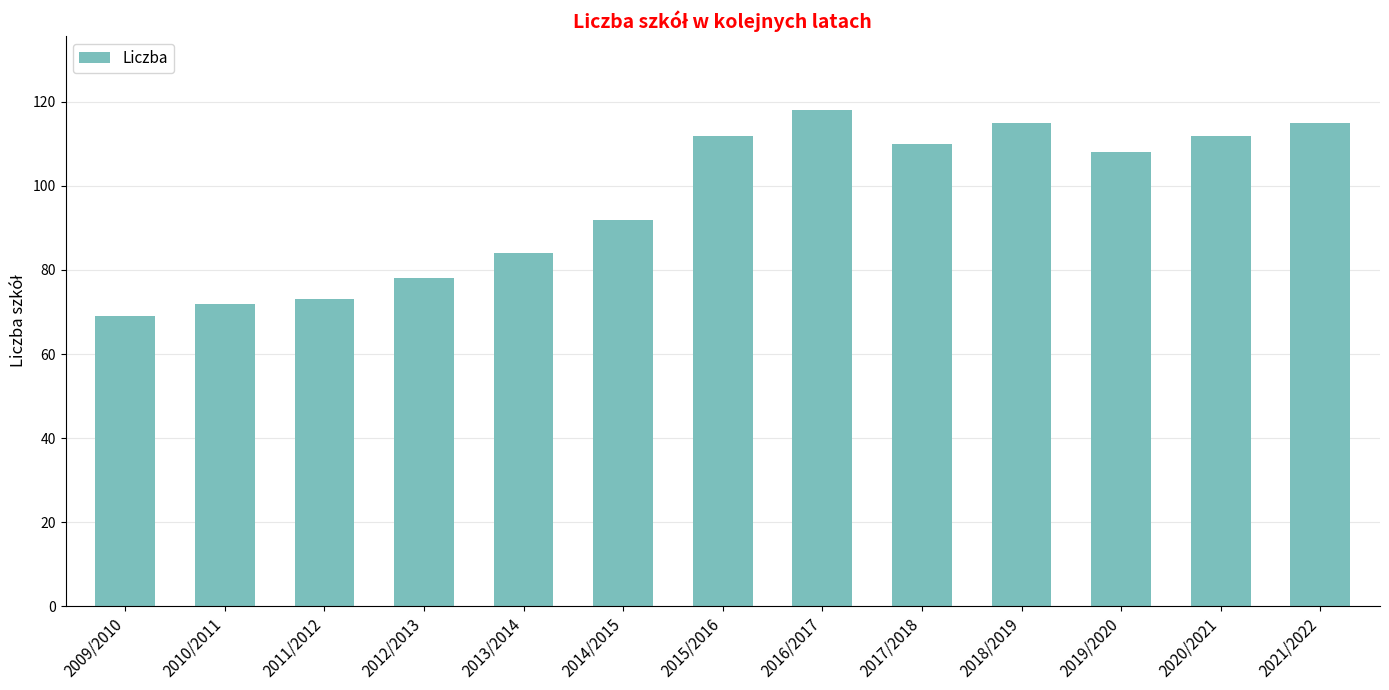

The chart shows a value of 24 at 2013/2014. True or false?

False